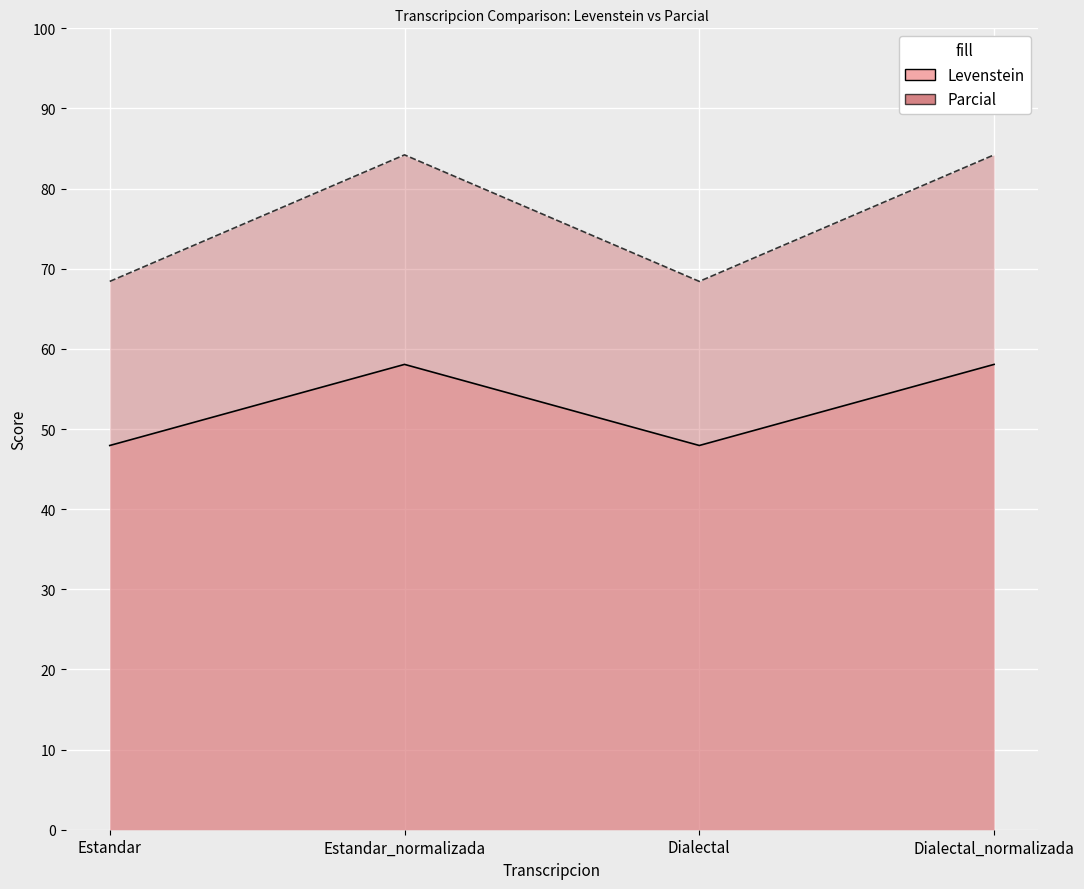

The Levenstein series shows 26.2 at Estandar. True or false?

False